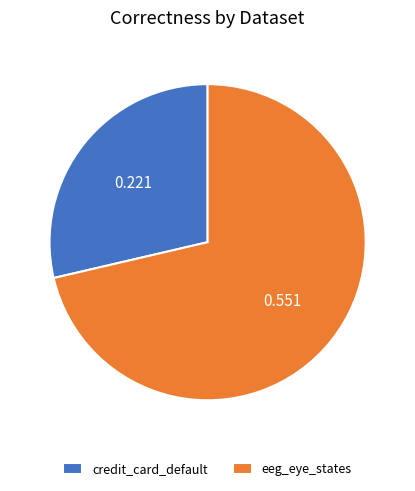

Rank the categories by value from lowest to highest.

credit_card_default, eeg_eye_states